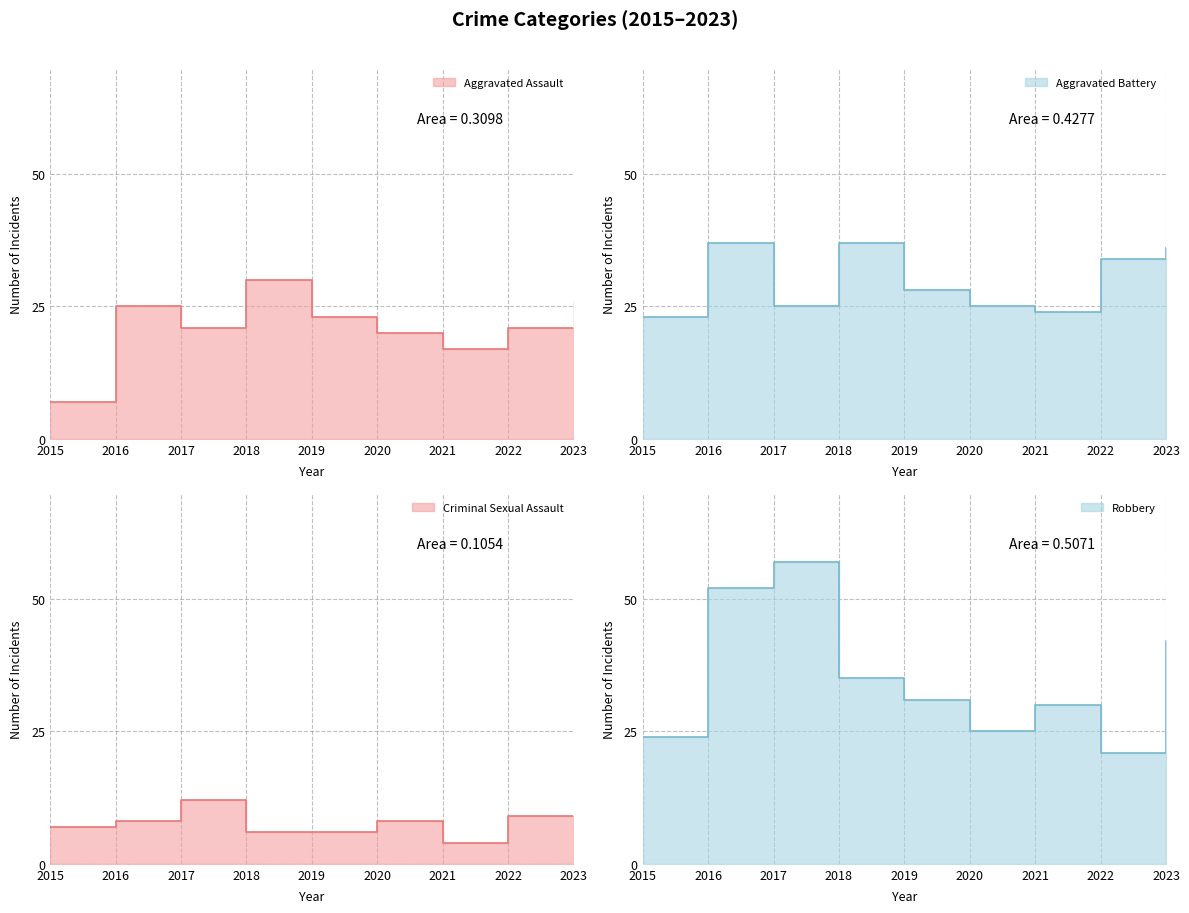

Which series ends up on top after the final intersection of Robbery and Aggravated Battery?

Robbery